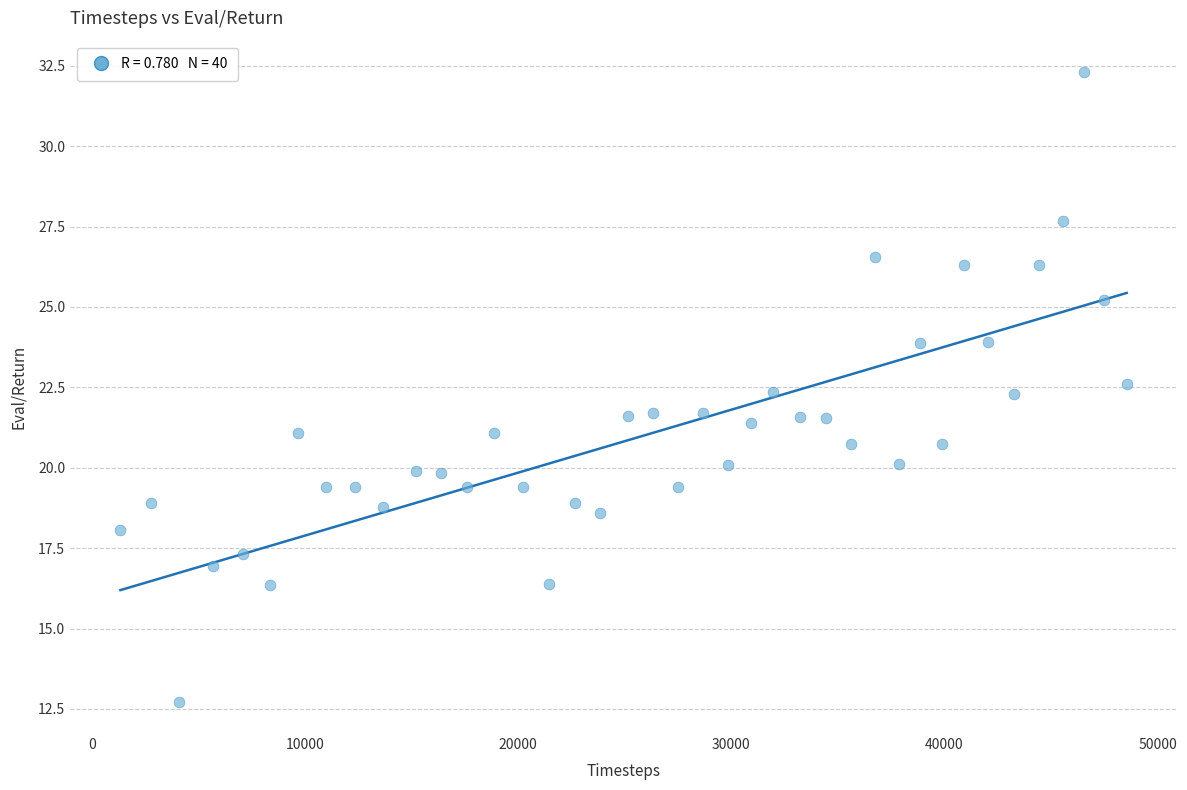

What is the range of X values (max minus min)?

47216.0